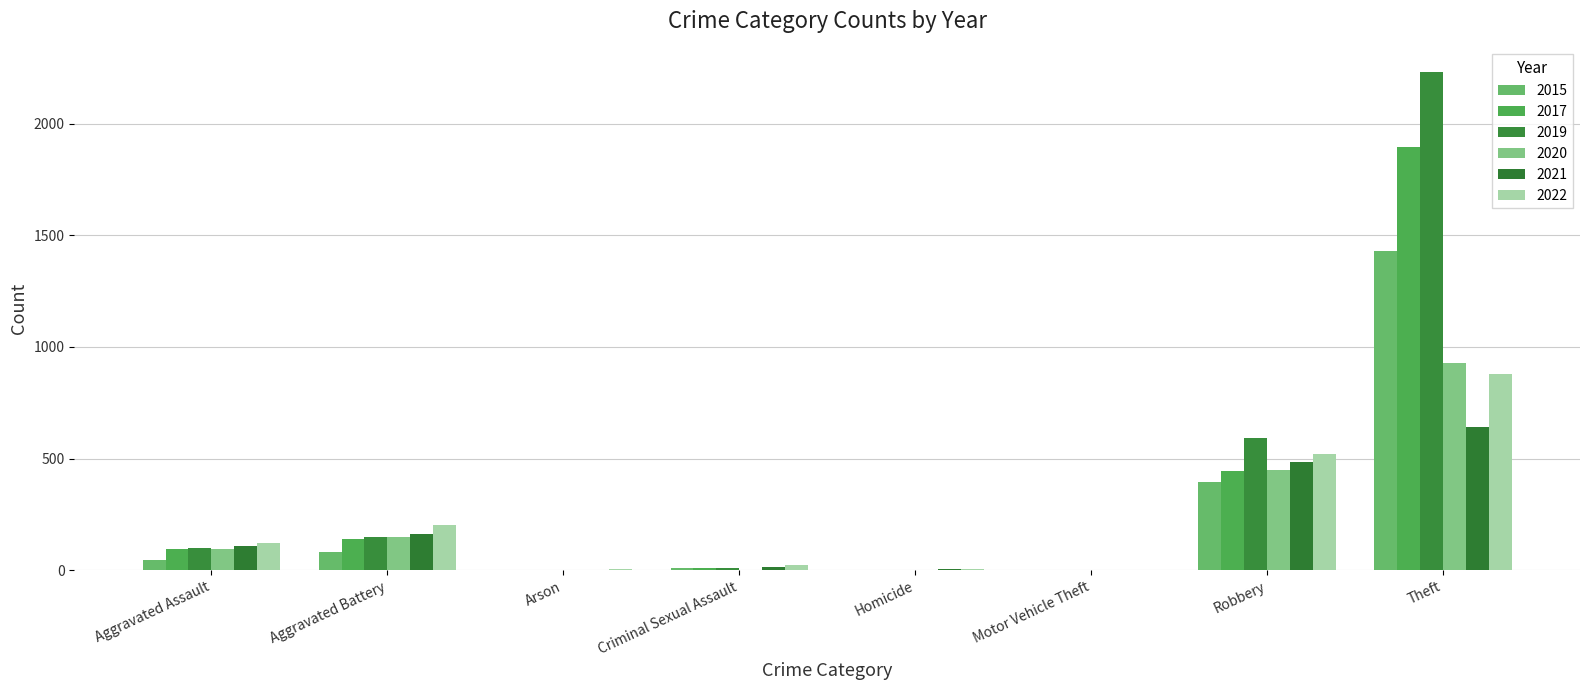

Reading left to right, transcribe all the data shown in this chart.

2015: 46	82	3	12	0	1	395	1429
2017: 95	142	0	8	1	2	446	1896
2019: 98	148	1	8	2	1	591	2230
2020: 94	150	1	3	3	3	450	930
2021: 110	163	2	14	4	2	484	642
2022: 121	202	5	24	5	2	521	880